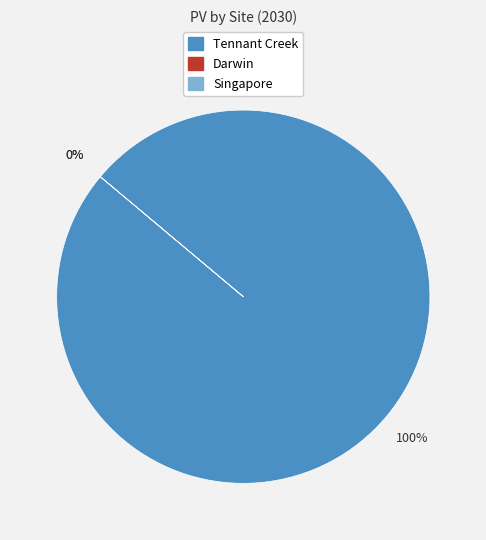

What is the largest slice in the pie chart?

Tennant Creek